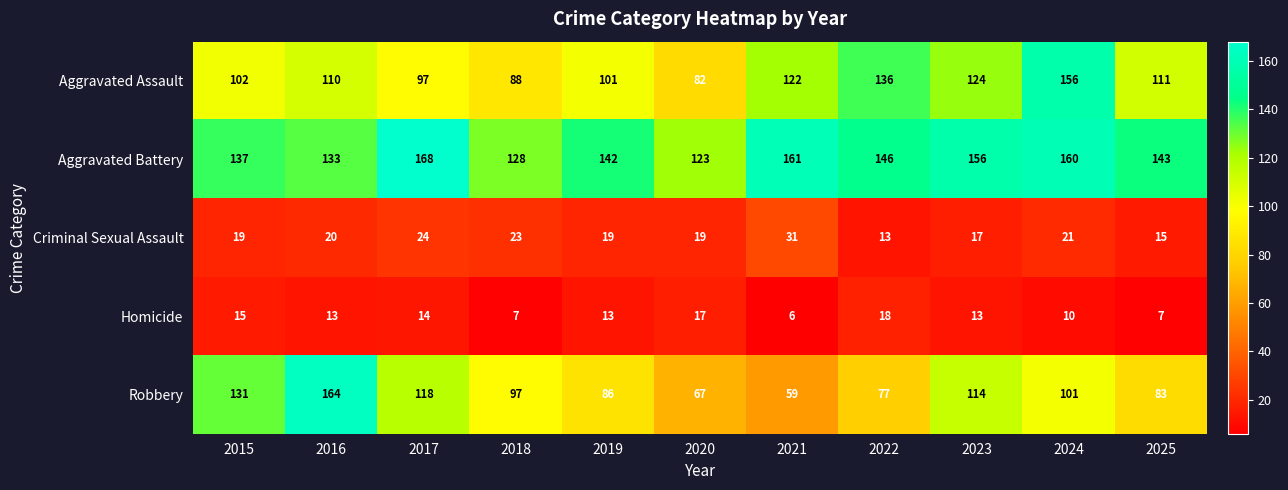

Between 2018 and 2021, which series saw the biggest shift?

Robbery